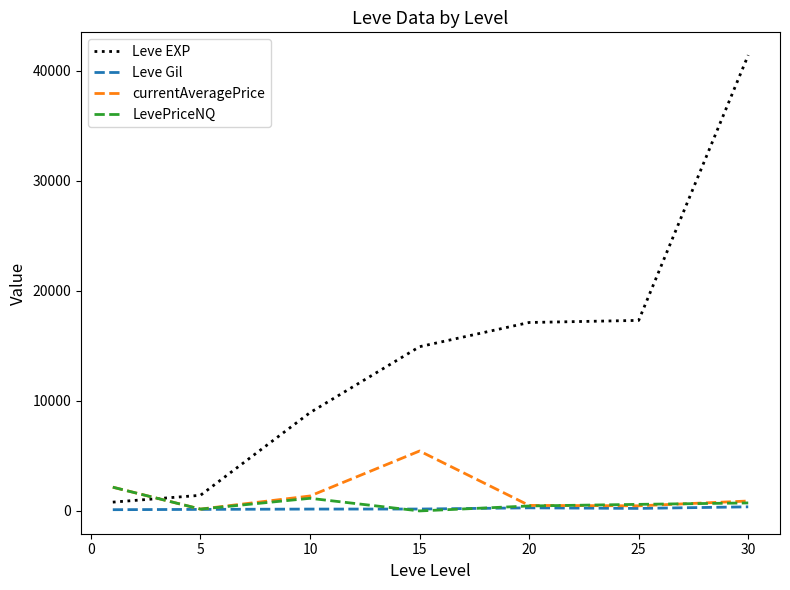

What is the maximum value for LevePriceNQ?

2156.8